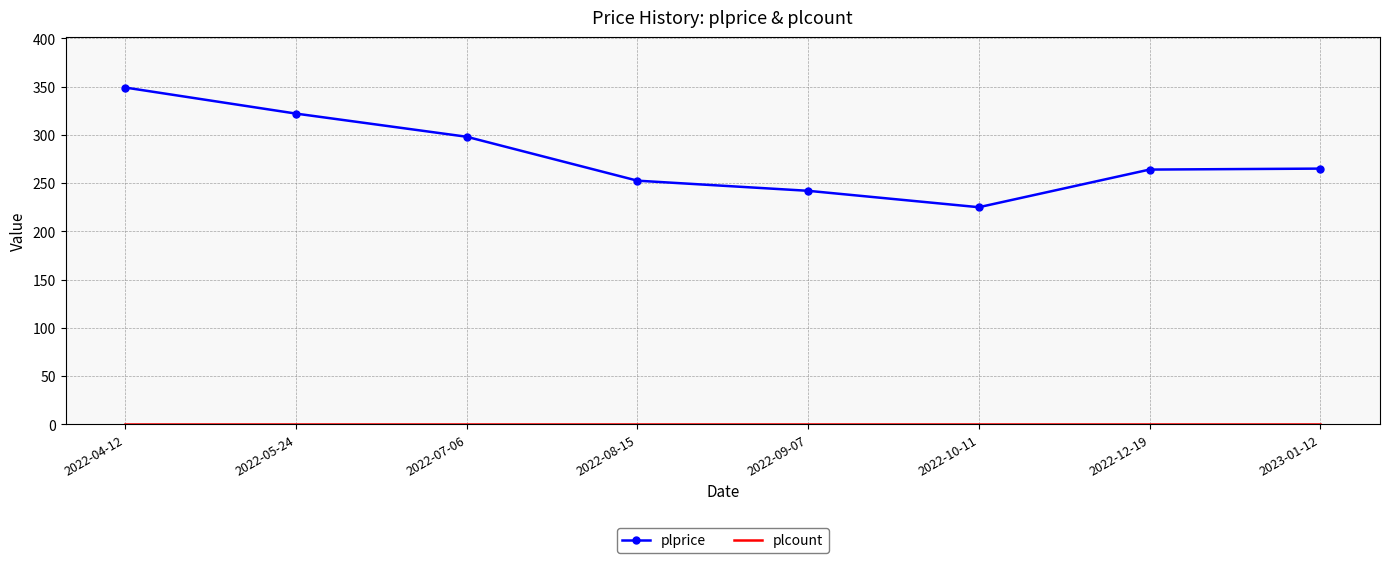

What is the difference between the plprice values at 2022-07-06 and 2022-05-24?

24.0